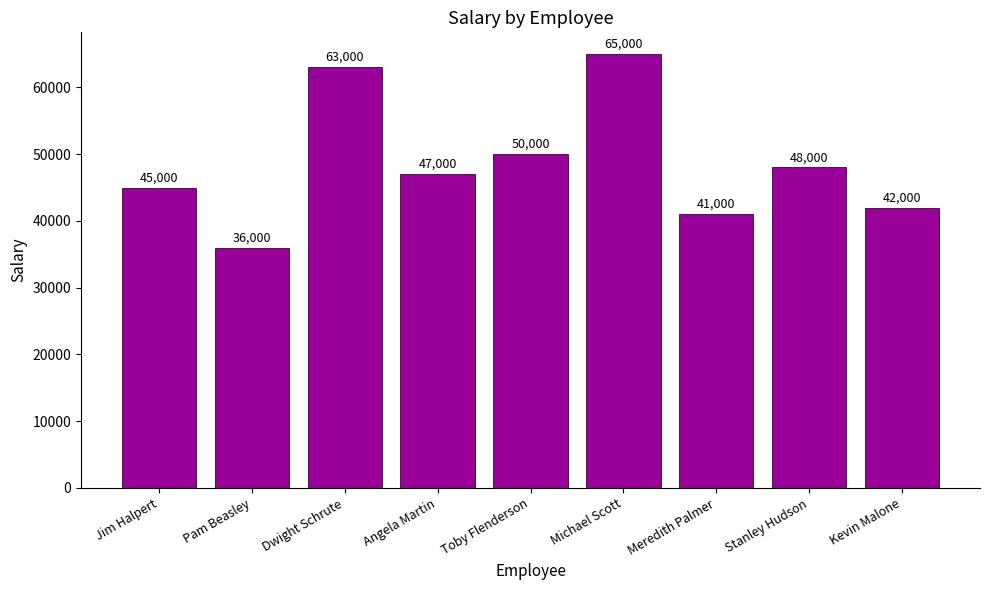

What is the value of the 8th bar from the left?

48000